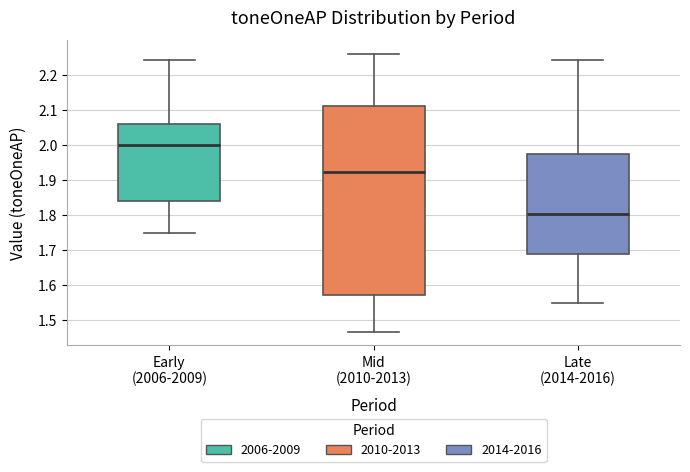

Which box is the tallest, from its lower edge to its upper edge?

Mid (2010-2013)